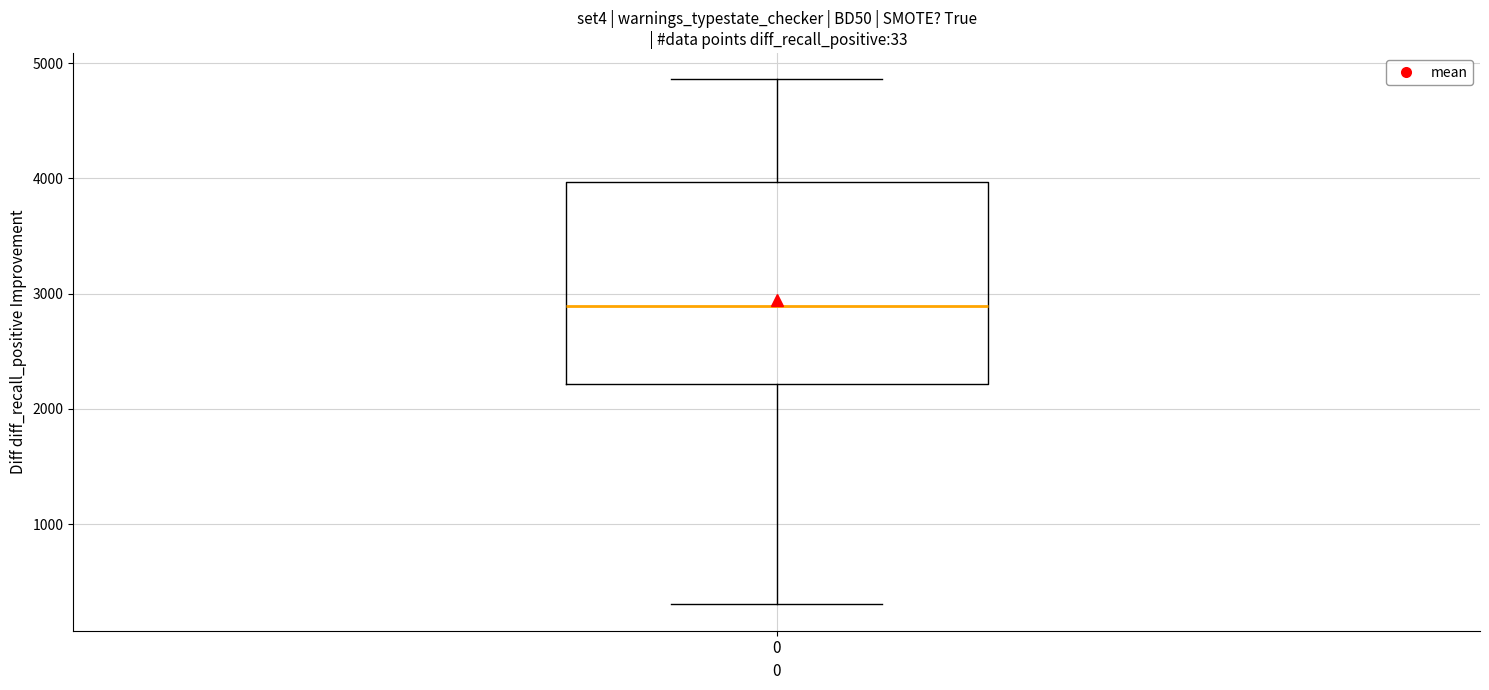

Transcribe this box plot: give where the median line is, the range the box spans, and where the two whiskers end, as read against the y-axis. The values are not printed on the chart, so give them approximately, as read against the axis.

median 2900, box 2200 to 4000, whiskers 300 to 4900